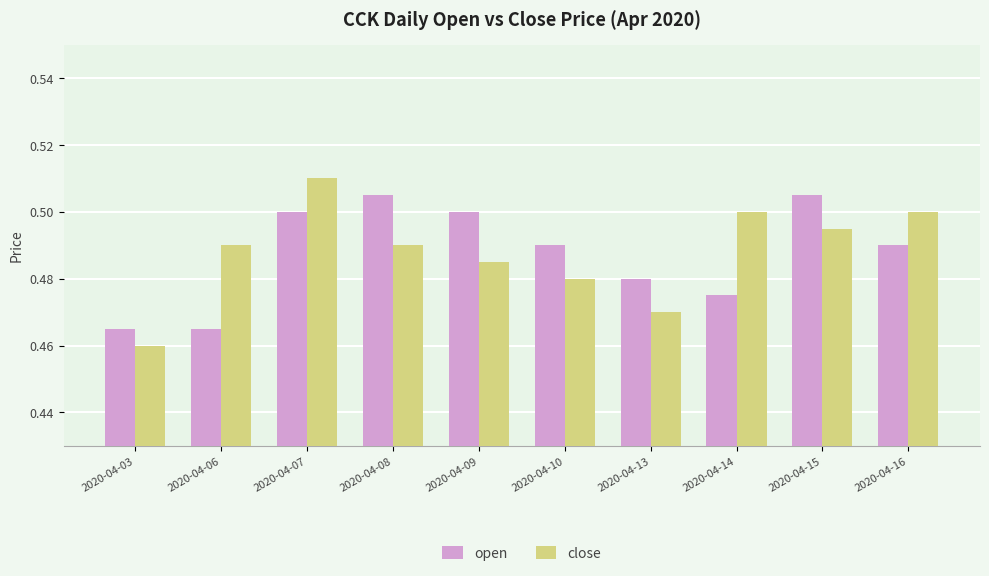

The value of close at 2020-04-08 is 0.5. True or false?

True